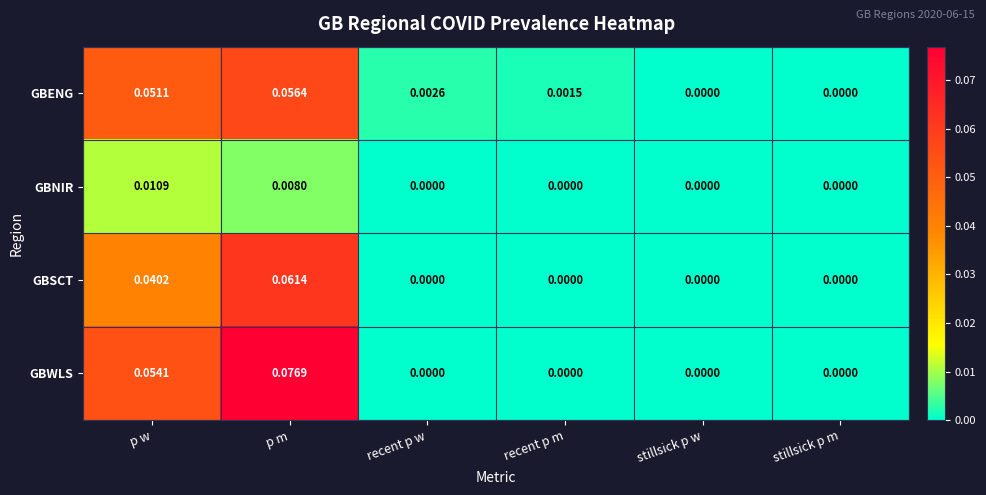

Which series changed the most between p m and recent p w?

GBWLS